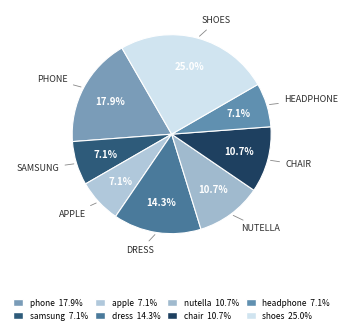

Count the number of slices in the pie.

8